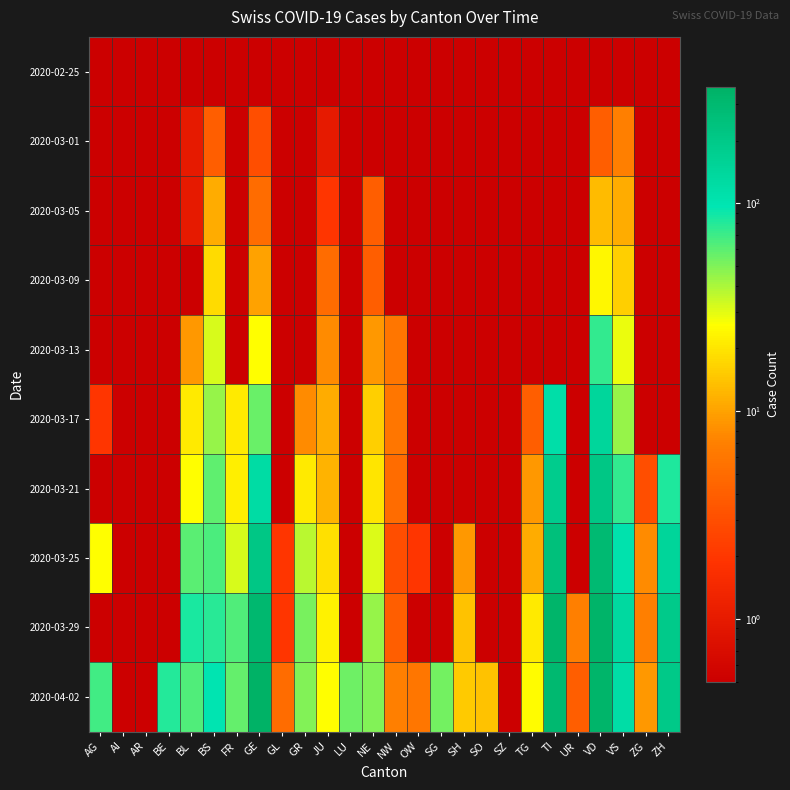

Reading left to right, list all the values displayed in this chart.

2020-02-25: AG=0.5	AI=0.5	AR=0.5	BE=0.5	BL=0.5	BS=0.5	FR=0.5	GE=0.5	GL=0.5	GR=0.5	JU=0.5	LU=0.5	NE=0.5	NW=0.5	OW=0.5	SG=0.5	SH=0.5	SO=0.5	SZ=0.5	TG=0.5	TI=0.5	UR=0.5	VD=0.5	VS=0.5	ZG=0.5	ZH=0.5
2020-03-01: AG=0.5	AI=0.5	AR=0.5	BE=0.5	BL=1.0	BS=4.0	FR=0.5	GE=3.0	GL=0.5	GR=0.5	JU=1.0	LU=0.5	NE=0.5	NW=0.5	OW=0.5	SG=0.5	SH=0.5	SO=0.5	SZ=0.5	TG=0.5	TI=0.5	UR=0.5	VD=4.0	VS=7.0	ZG=0.5	ZH=0.5
2020-03-05: AG=0.5	AI=0.5	AR=0.5	BE=0.5	BL=1.0	BS=11.0	FR=0.5	GE=5.0	GL=0.5	GR=0.5	JU=2.0	LU=0.5	NE=4.0	NW=0.5	OW=0.5	SG=0.5	SH=0.5	SO=0.5	SZ=0.5	TG=0.5	TI=0.5	UR=0.5	VD=13.0	VS=11.0	ZG=0.5	ZH=0.5
2020-03-09: AG=0.5	AI=0.5	AR=0.5	BE=0.5	BL=0.5	BS=18.0	FR=0.5	GE=10.0	GL=0.5	GR=0.5	JU=5.0	LU=0.5	NE=4.0	NW=0.5	OW=0.5	SG=0.5	SH=0.5	SO=0.5	SZ=0.5	TG=0.5	TI=0.5	UR=0.5	VD=24.0	VS=16.0	ZG=0.5	ZH=0.5
2020-03-13: AG=0.5	AI=0.5	AR=0.5	BE=0.5	BL=9.0	BS=32.0	FR=0.5	GE=26.0	GL=0.5	GR=0.5	JU=8.0	LU=0.5	NE=9.0	NW=6.0	OW=0.5	SG=0.5	SH=0.5	SO=0.5	SZ=0.5	TG=0.5	TI=0.5	UR=0.5	VD=75.0	VS=29.0	ZG=0.5	ZH=0.5
2020-03-17: AG=2.0	AI=0.5	AR=0.5	BE=0.5	BL=21.0	BS=45.0	FR=21.0	GE=56.0	GL=0.5	GR=8.0	JU=11.0	LU=0.5	NE=16.0	NW=6.0	OW=0.5	SG=0.5	SH=0.5	SO=0.5	SZ=0.5	TG=4.0	TI=114.0	UR=0.5	VD=141.0	VS=45.0	ZG=0.5	ZH=0.5
2020-03-21: AG=0.5	AI=0.5	AR=0.5	BE=0.5	BL=26.0	BS=59.0	FR=22.0	GE=120.0	GL=0.5	GR=21.0	JU=12.0	LU=0.5	NE=20.0	NW=5.0	OW=0.5	SG=0.5	SH=0.5	SO=0.5	SZ=0.5	TG=9.0	TI=184.0	UR=0.5	VD=208.0	VS=75.0	ZG=3.0	ZH=83.0
2020-03-25: AG=26.0	AI=0.5	AR=0.5	BE=0.5	BL=60.0	BS=66.0	FR=32.0	GE=208.0	GL=2.0	GR=37.0	JU=19.0	LU=0.5	NE=31.0	NW=3.0	OW=2.0	SG=0.5	SH=9.0	SO=0.5	SZ=0.5	TG=11.0	TI=249.0	UR=0.5	VD=294.0	VS=104.0	ZG=8.0	ZH=146.0
2020-03-29: AG=0.5	AI=0.5	AR=0.5	BE=0.5	BL=84.0	BS=78.0	FR=63.0	GE=306.0	GL=2.0	GR=52.0	JU=23.0	LU=0.5	NE=44.0	NW=4.0	OW=0.5	SG=0.5	SH=14.0	SO=0.5	SZ=0.5	TG=21.0	TI=333.0	UR=7.0	VD=340.0	VS=131.0	ZG=7.0	ZH=194.0
2020-04-02: AG=69.0	AI=0.5	AR=0.5	BE=80.0	BL=63.0	BS=98.0	FR=57.0	GE=362.0	GL=5.0	GR=49.0	JU=26.0	LU=55.0	NE=49.0	NW=7.0	OW=6.0	SG=53.0	SH=15.0	SO=14.0	SZ=0.5	TG=25.0	TI=299.0	UR=4.0	VD=329.0	VS=119.0	ZG=9.0	ZH=200.0